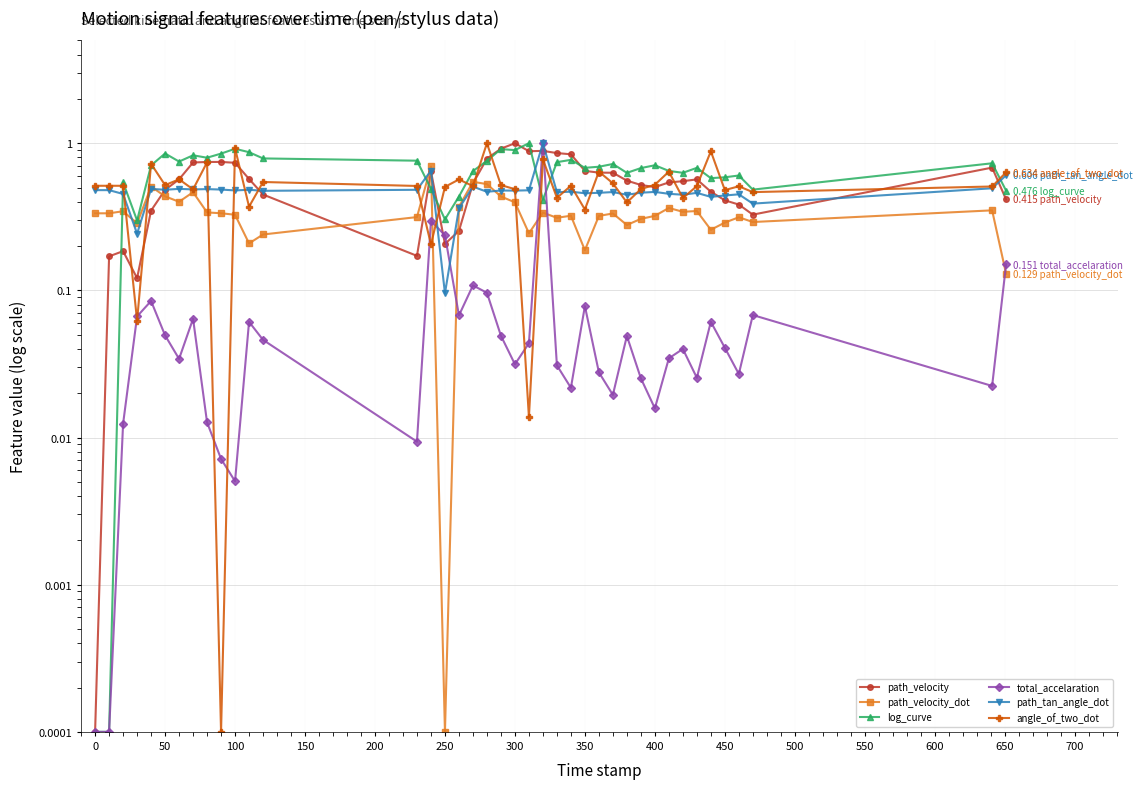

How many times do log_curve and total_accelaration cross each other?

2